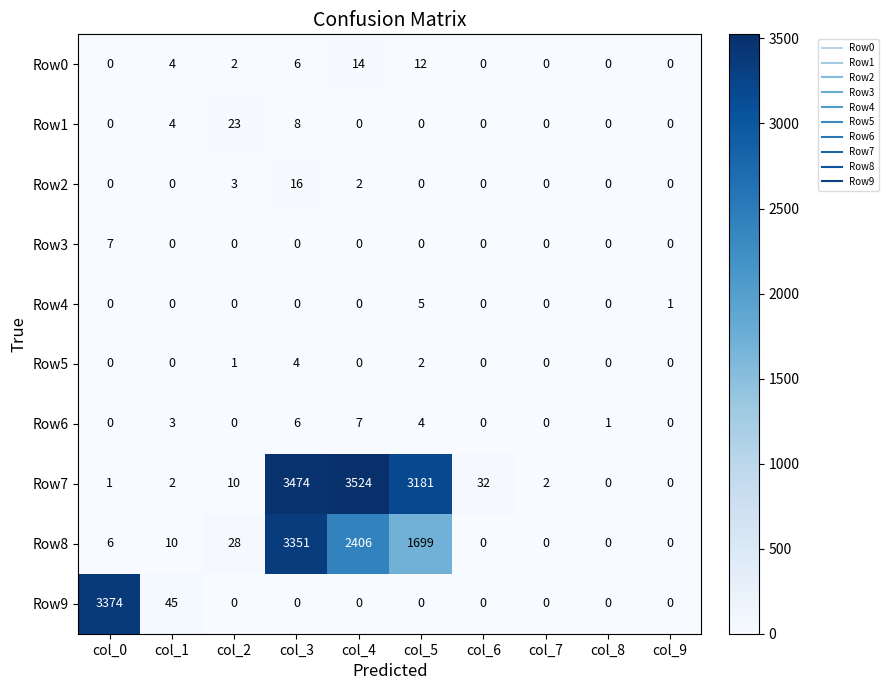

At which label does Row0 first exceed 2?

col_1